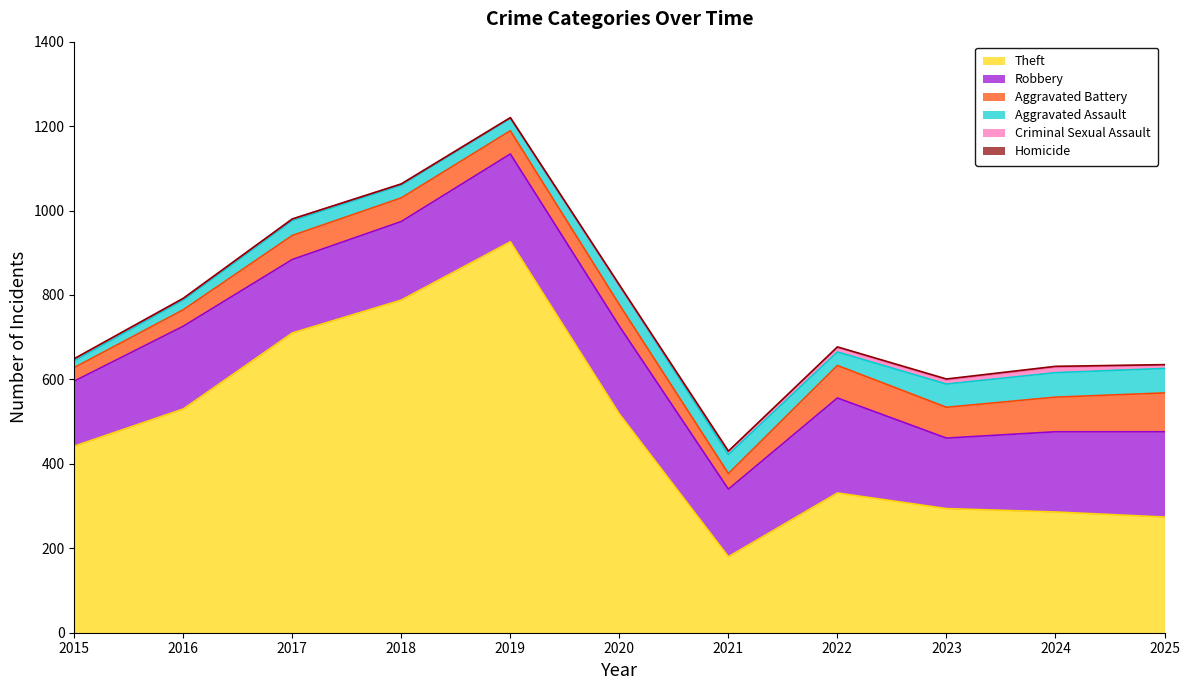

Is it true that Aggravated Assault equals 35 at 2017?

True